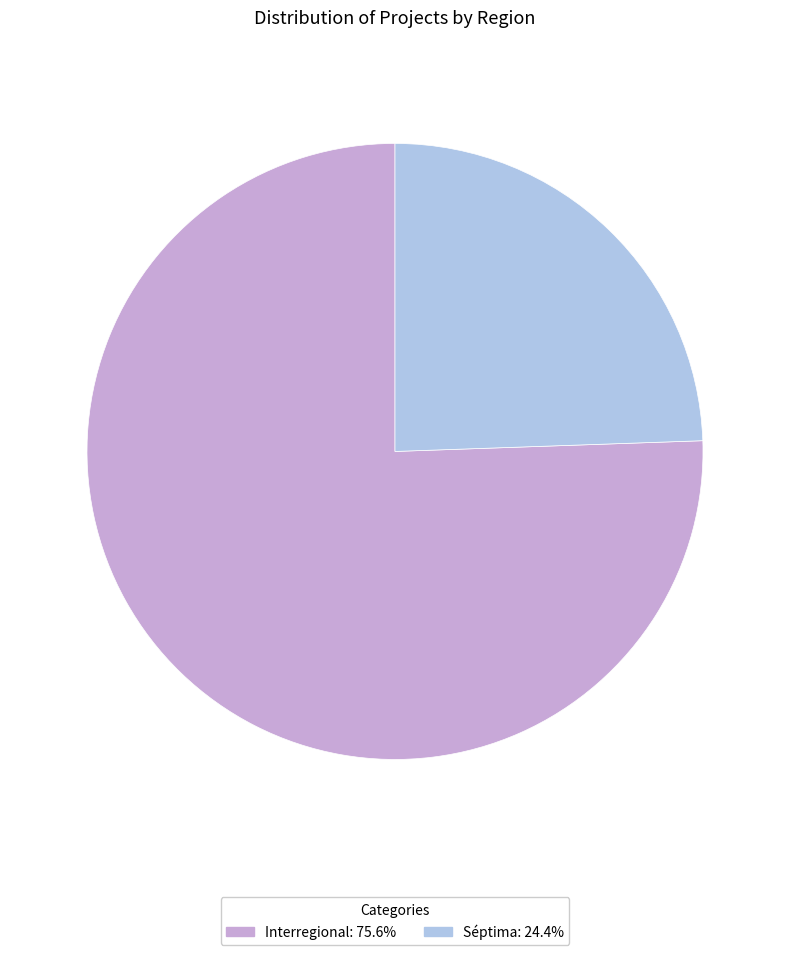

Approximately how many times larger is the value at Interregional compared to Séptima?

3.1